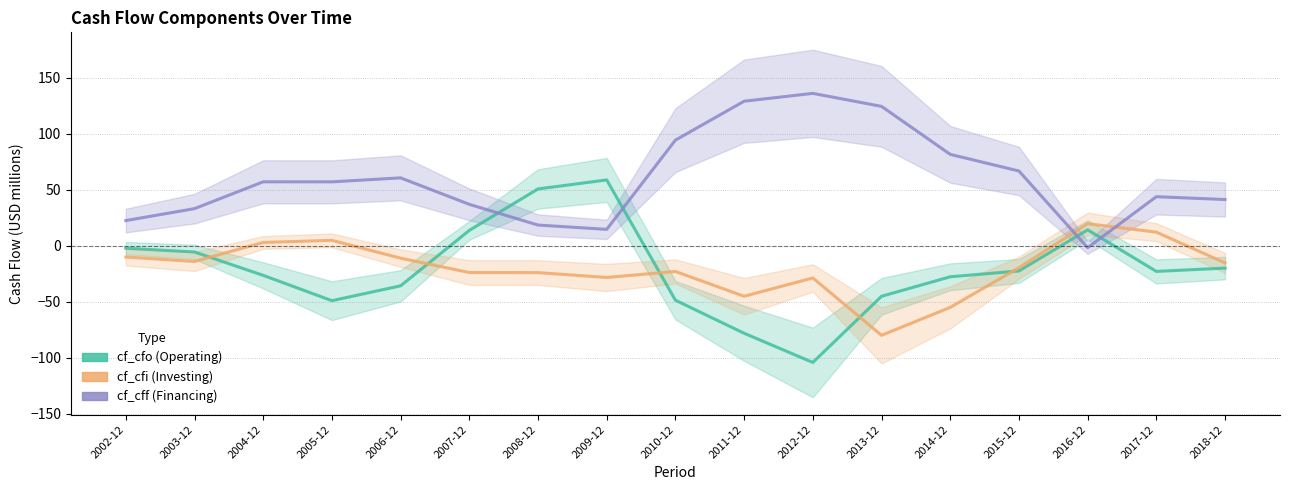

Between which two adjacent categories do cf_cfi and cf_cfo first intersect?

2003-12 and 2004-12